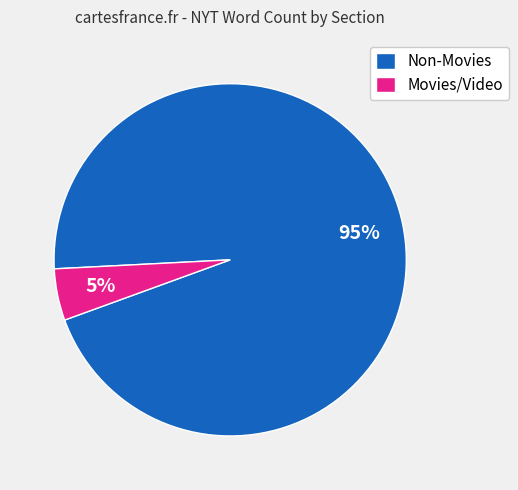

To the nearest percent, what portion does Movies/Video represent?

5%